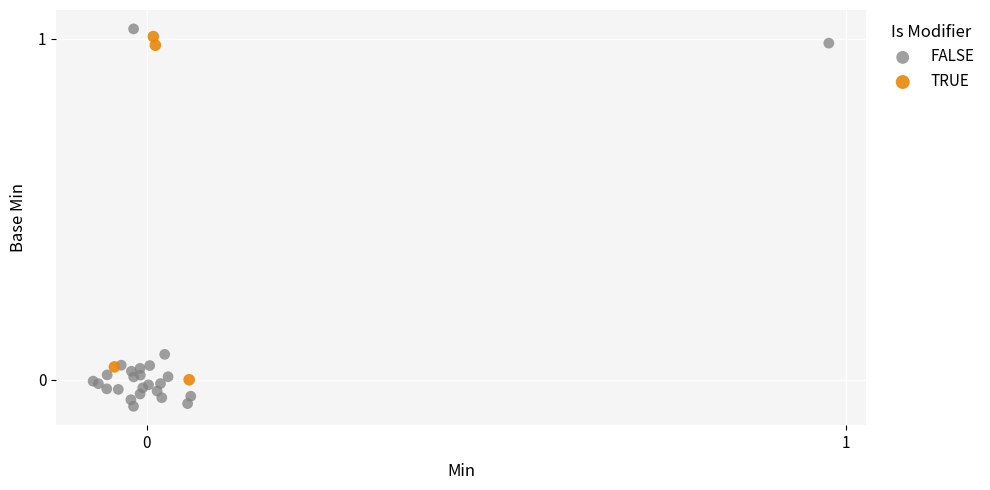

Which series has the largest Y range (max minus min)?

FALSE